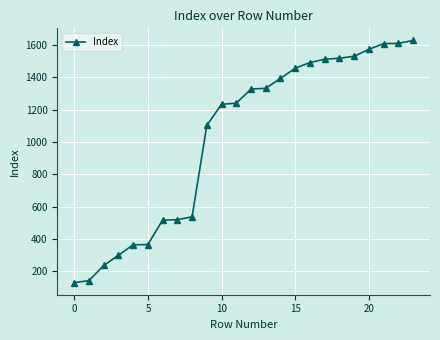

What is the difference between the second highest and minimum values?

1480